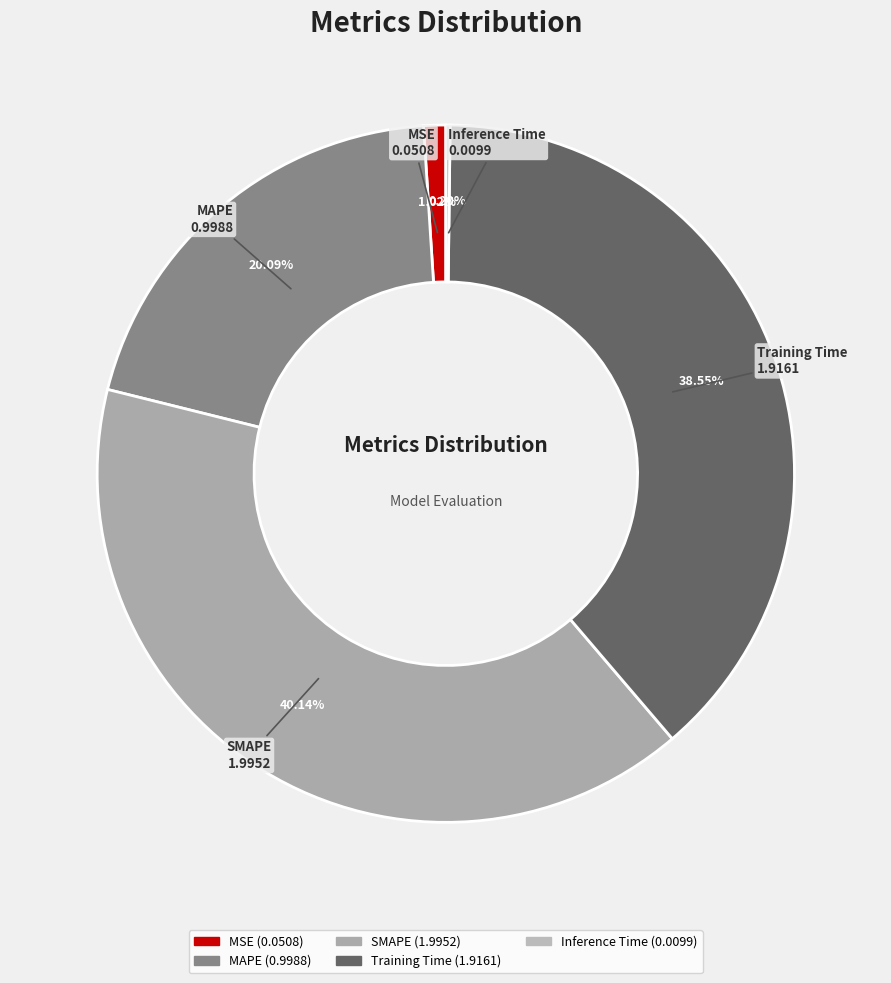

The Training Time slice represents 27% of the pie. True or false?

False